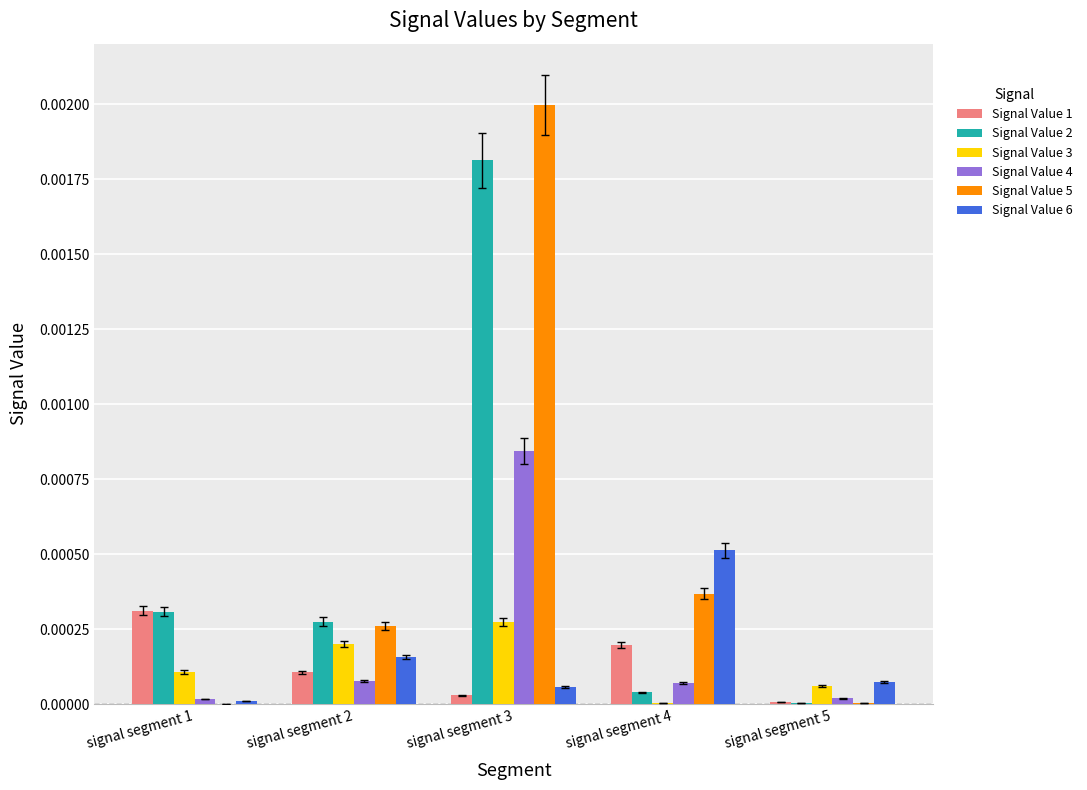

How many data points does each series have?

5